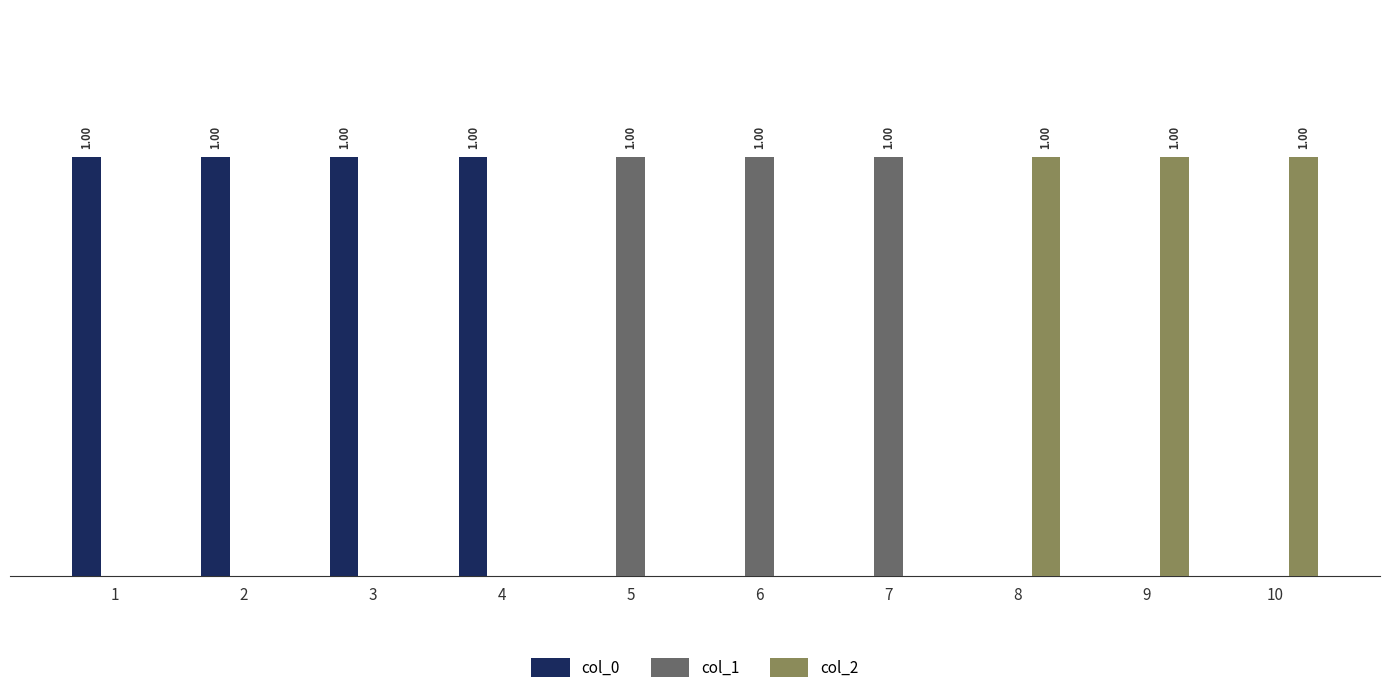

At which category is the sum across all series the highest?

1